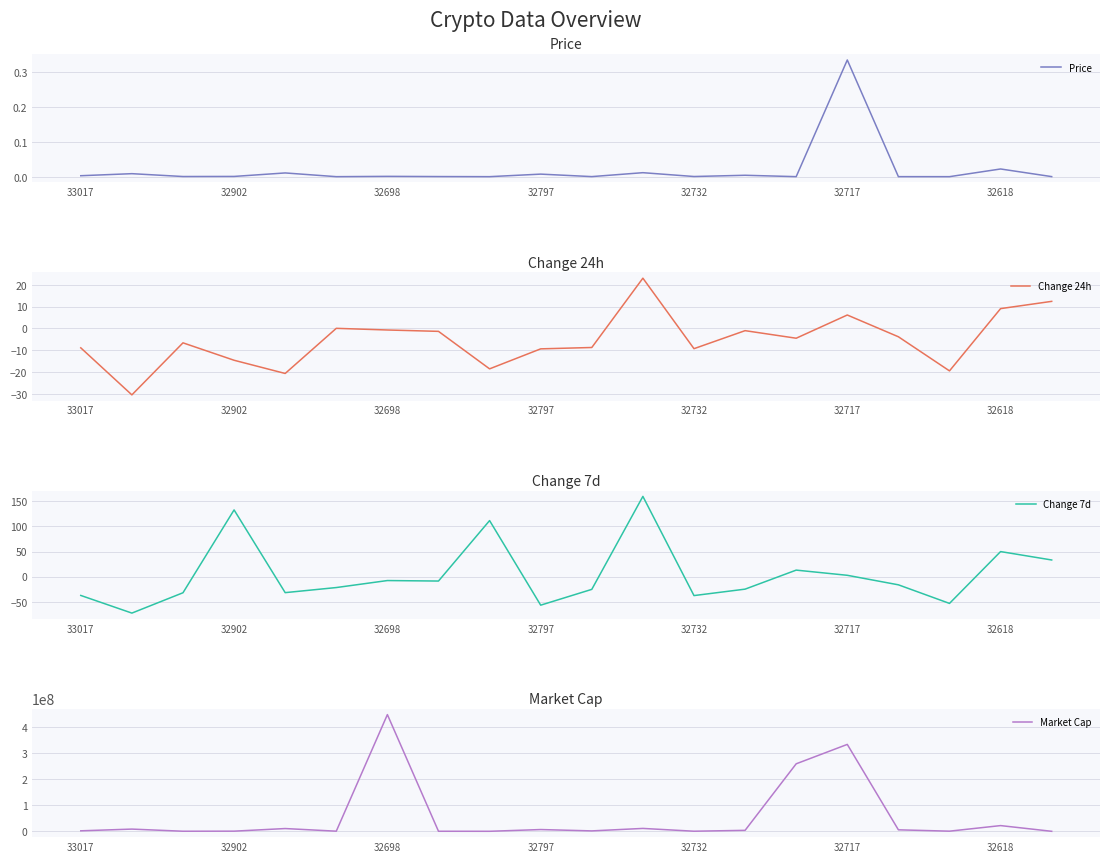

Which series has the largest range (max minus min)?

Market Cap